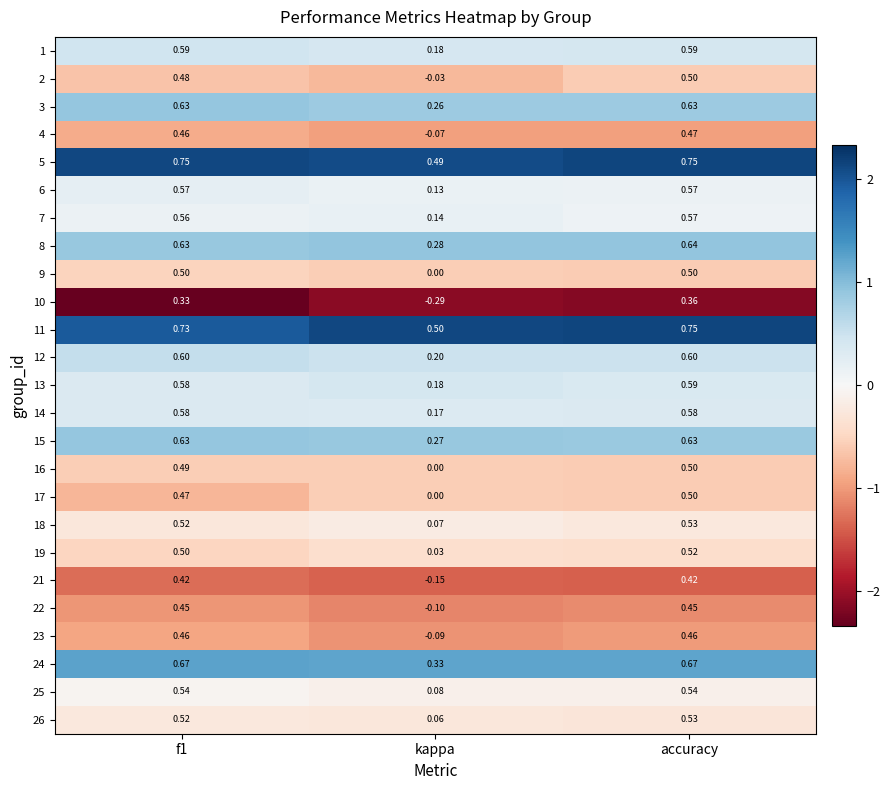

Which category has the lowest value in the 26 series?

kappa